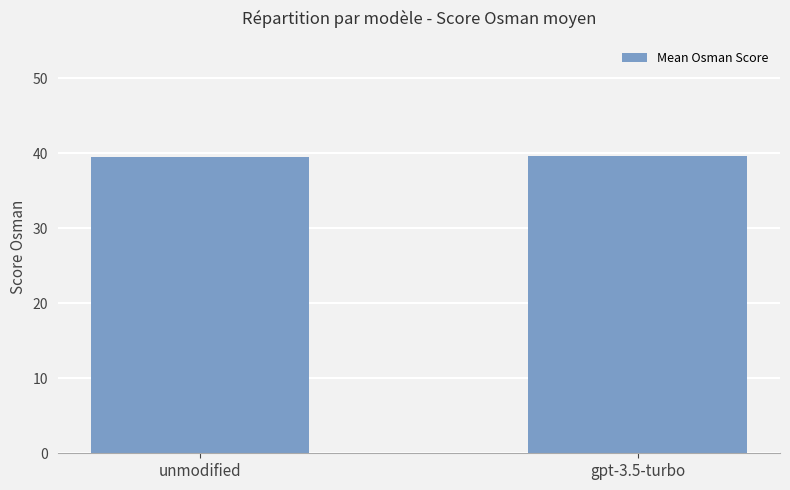

What is the label of the 1st bar from the left?

unmodified